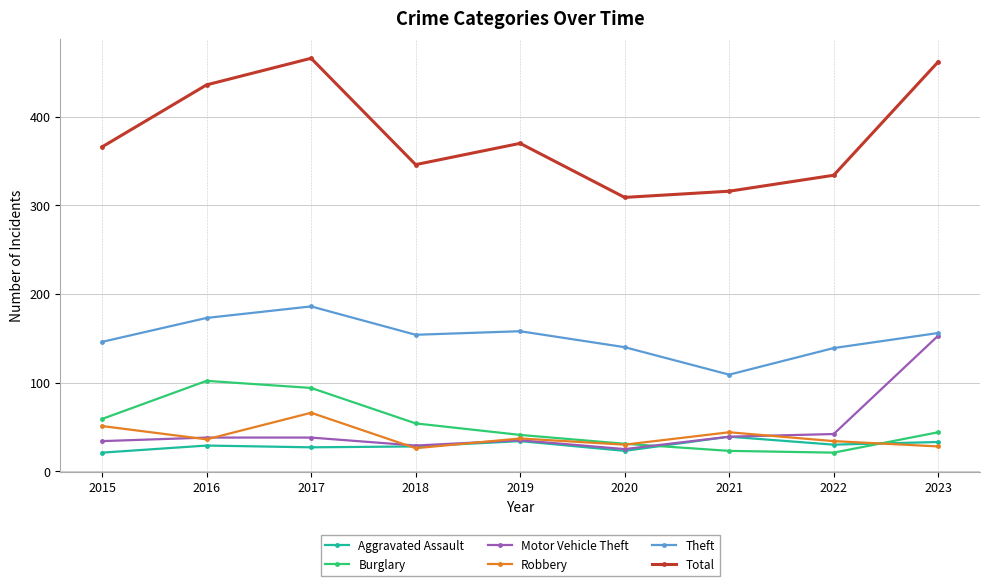

Is it true that Aggravated Assault equals 10 at 2017?

False